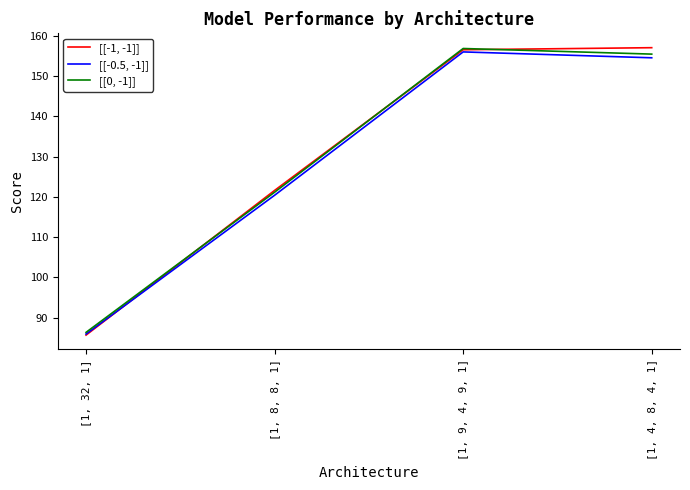

Reading left to right, extract all data points from this chart.

[[-1, -1]]: 85.7	121.6	156.6	157.1
[[-0.5, -1]]: 85.9	120.4	156.0	154.6
[[0, -1]]: 86.3	121.2	156.9	155.5